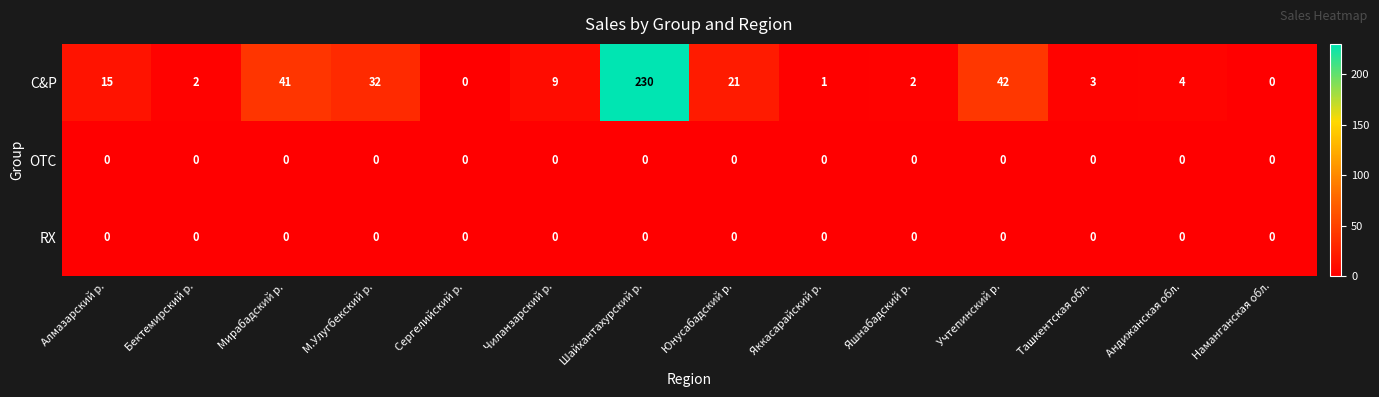

How many categories are shown in the chart?

14